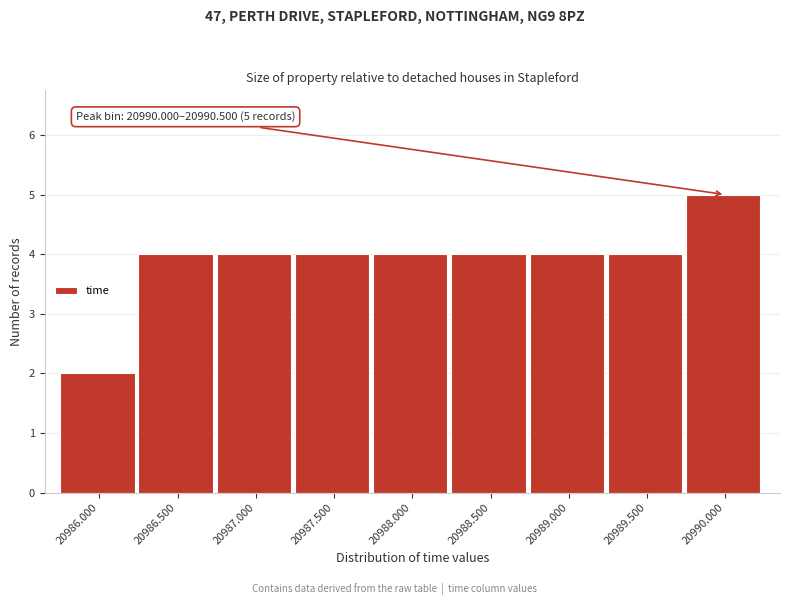

Reading left to right, list all the values displayed in this chart.

20986.000=2	20986.500=4	20987.000=4	20987.500=4	20988.000=4	20988.500=4	20989.000=4	20989.500=4	20990.000=5